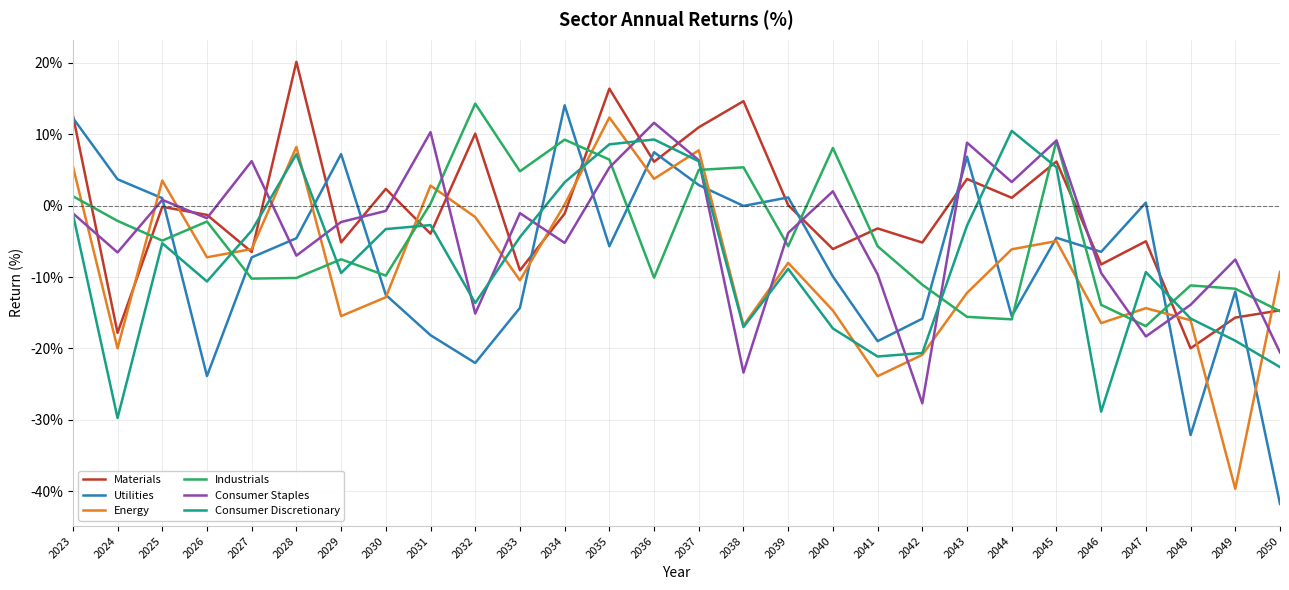

Which series has the largest range (max minus min)?

Utilities